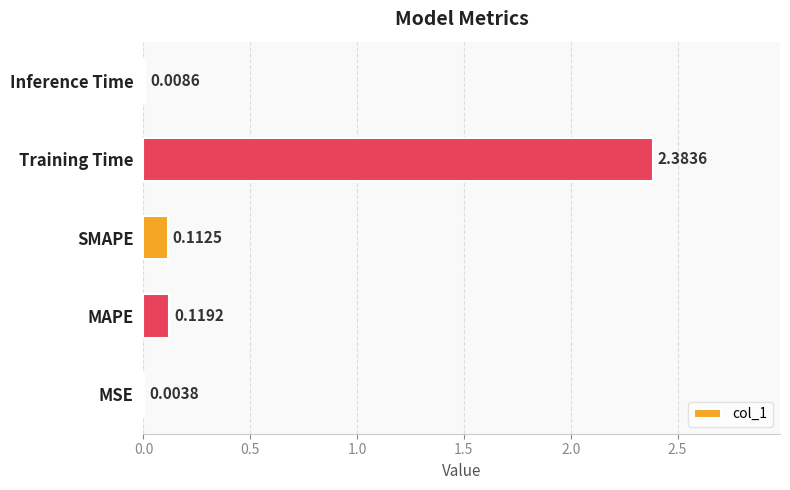

What is the sum of all values?

2.6